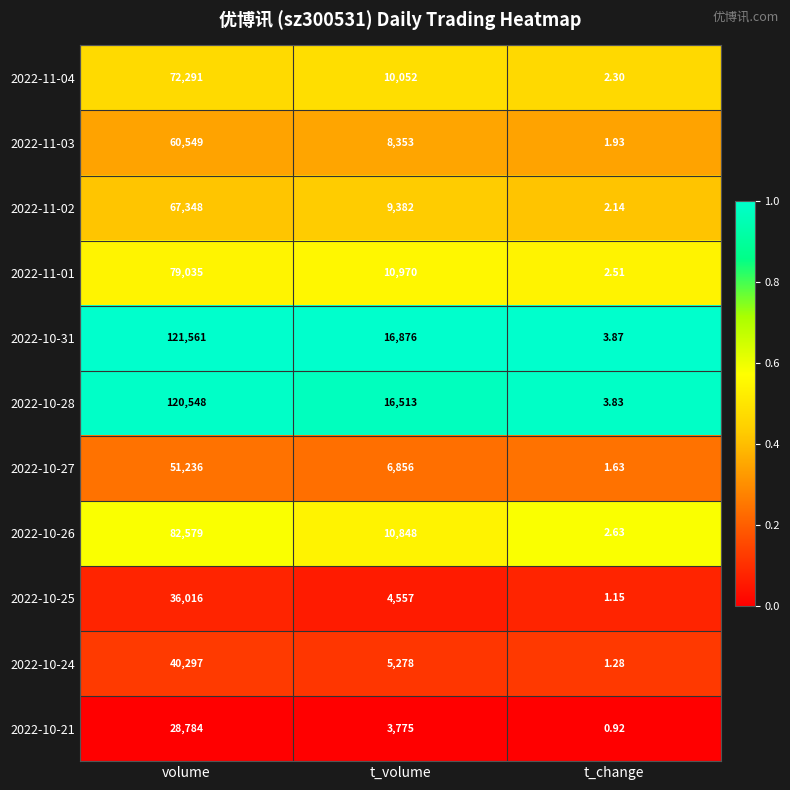

At which label does 2022-10-31 reach its minimum?

t_change